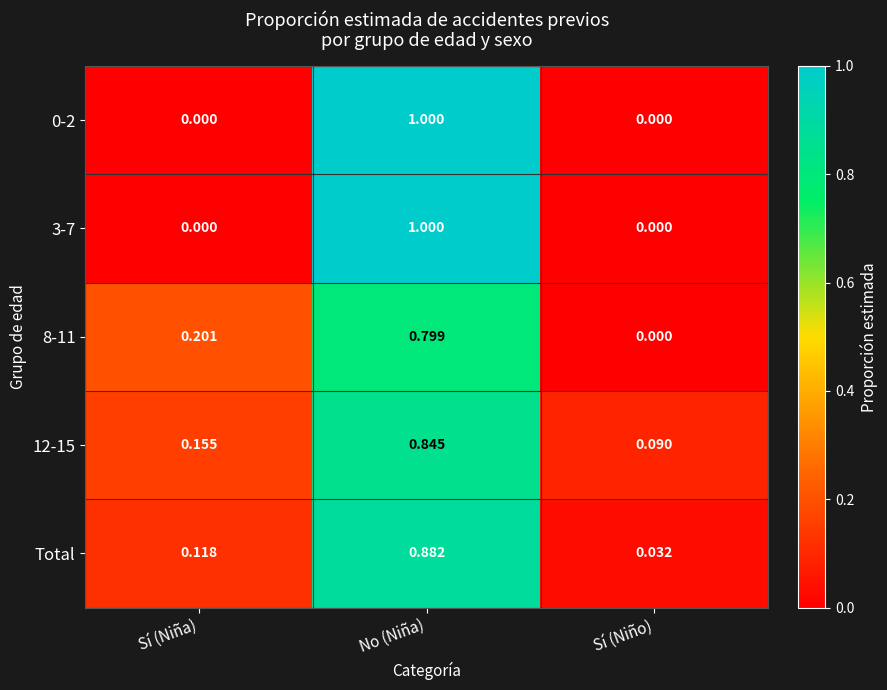

List the labels in order of 12-15 value, smallest first.

Sí (Niño), Sí (Niña), No (Niña)